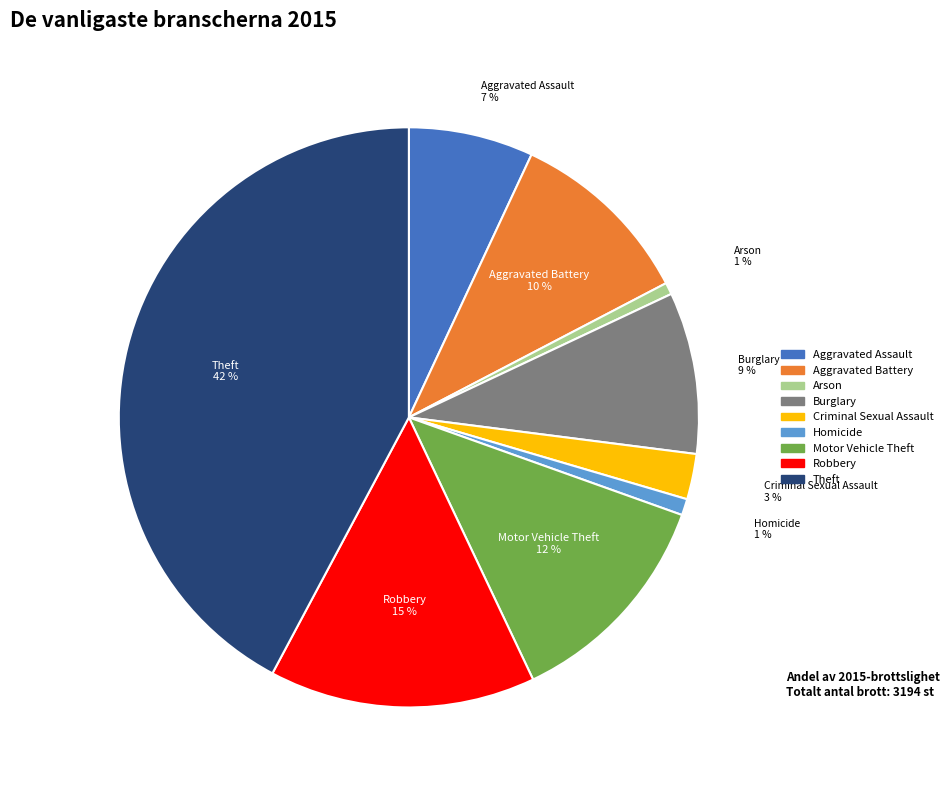

Combined, do Motor Vehicle Theft and Homicide account for over 50%?

No